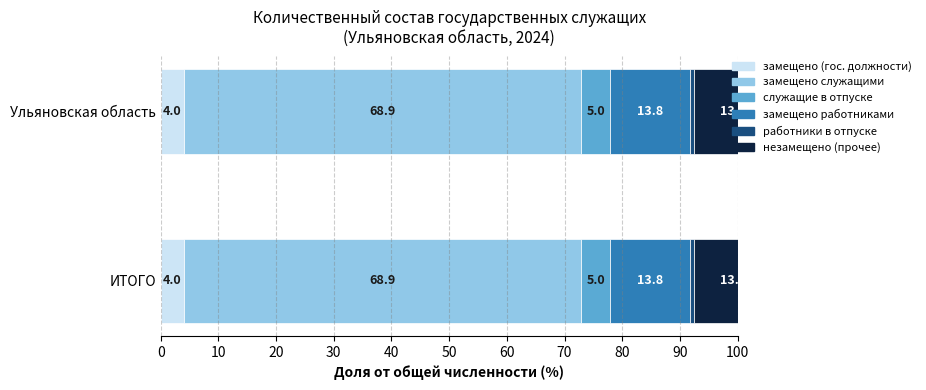

List the labels in order of прочее value, smallest first.

Ульяновская область, ИТОГО